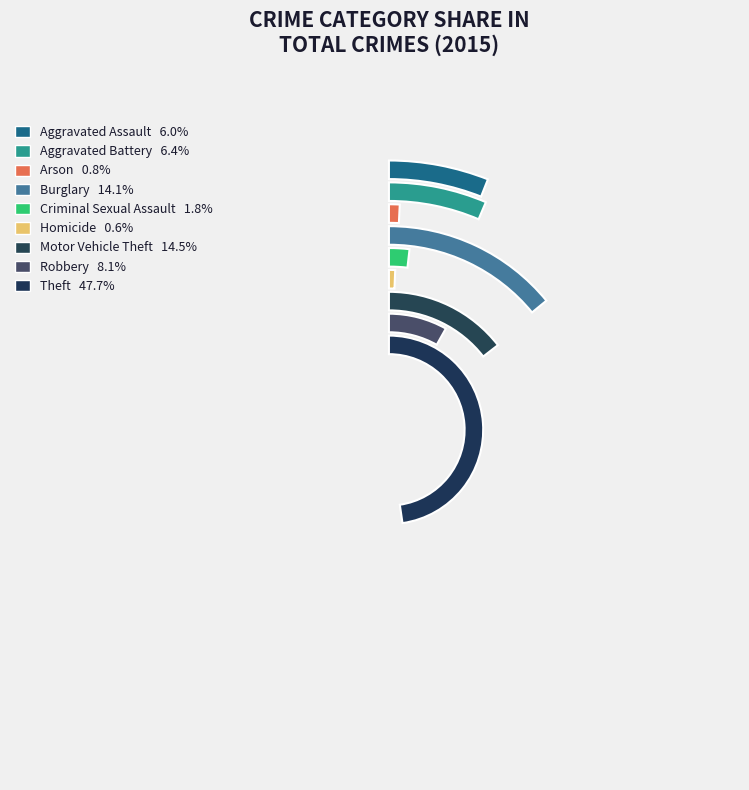

Count the number of slices in the pie.

9